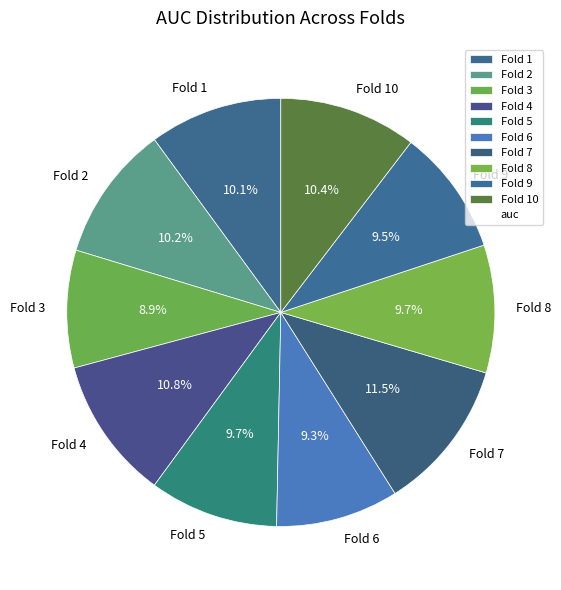

To the nearest percent, what is the difference between the largest and smallest slice percentages?

3%